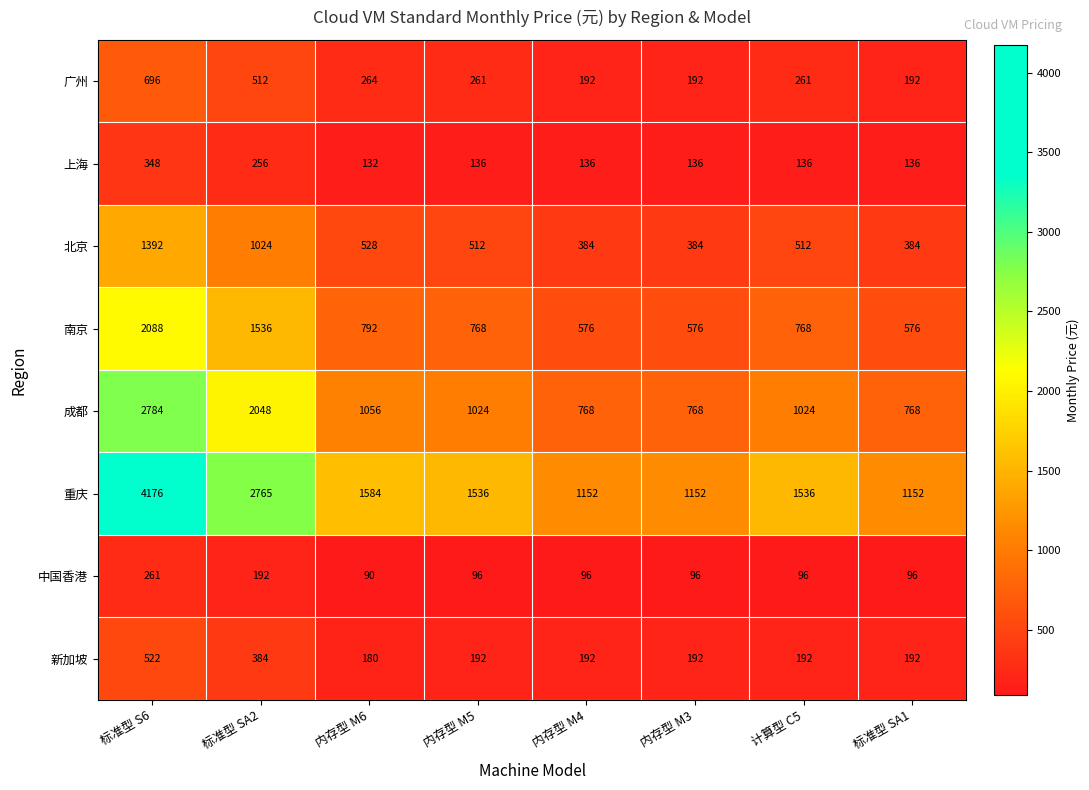

What is the maximum value shown in the chart?

4176